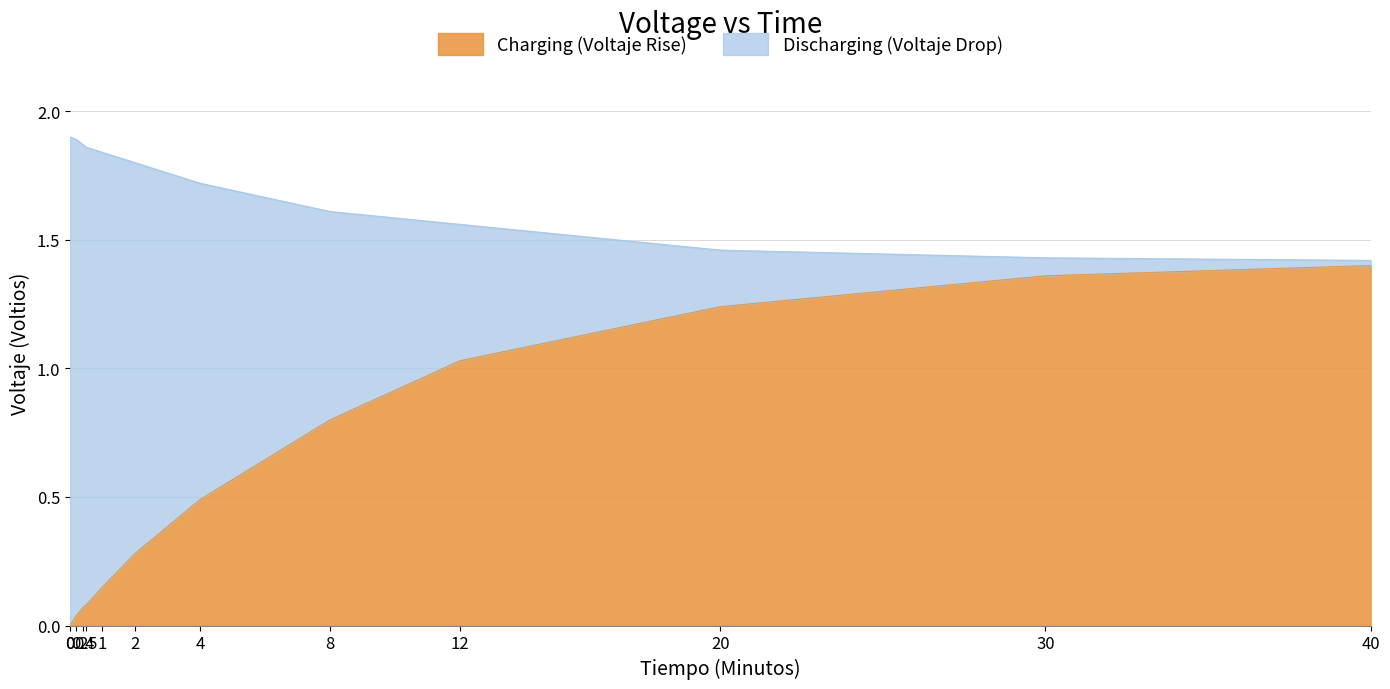

True or false: Charging (Voltaje Rise) has more than 1 points higher than both neighbors.

False